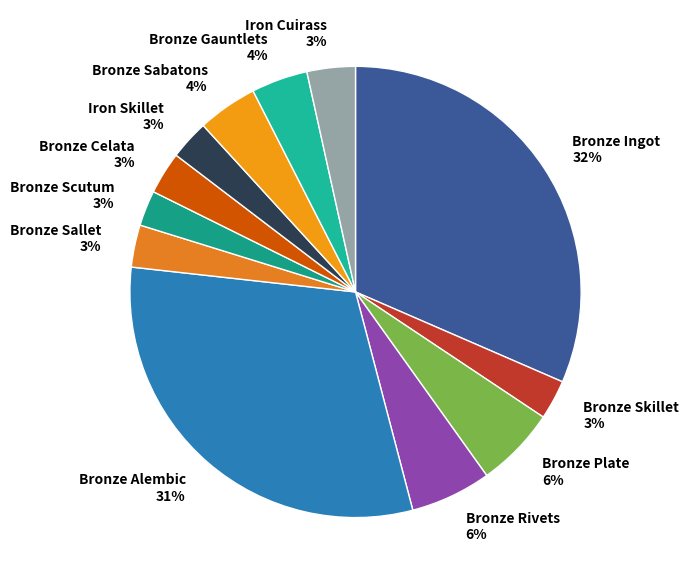

Do Bronze Skillet 3% and Bronze Ingot 32% together represent more than half of the pie?

No